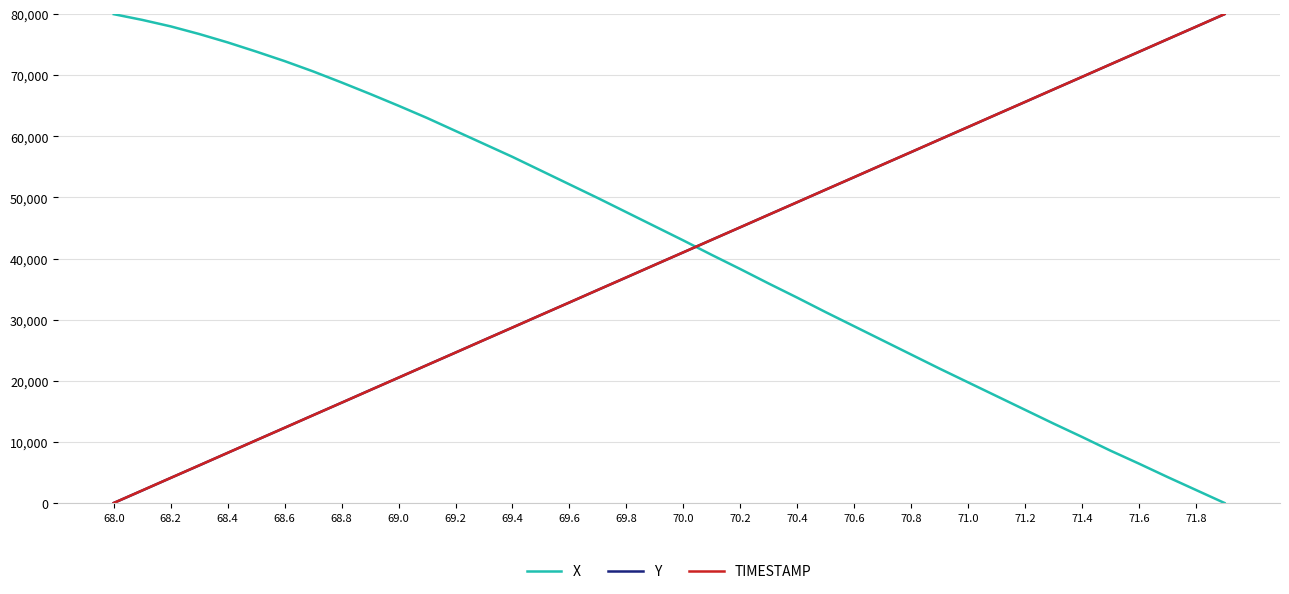

Does the chart have visible grid lines?

Yes